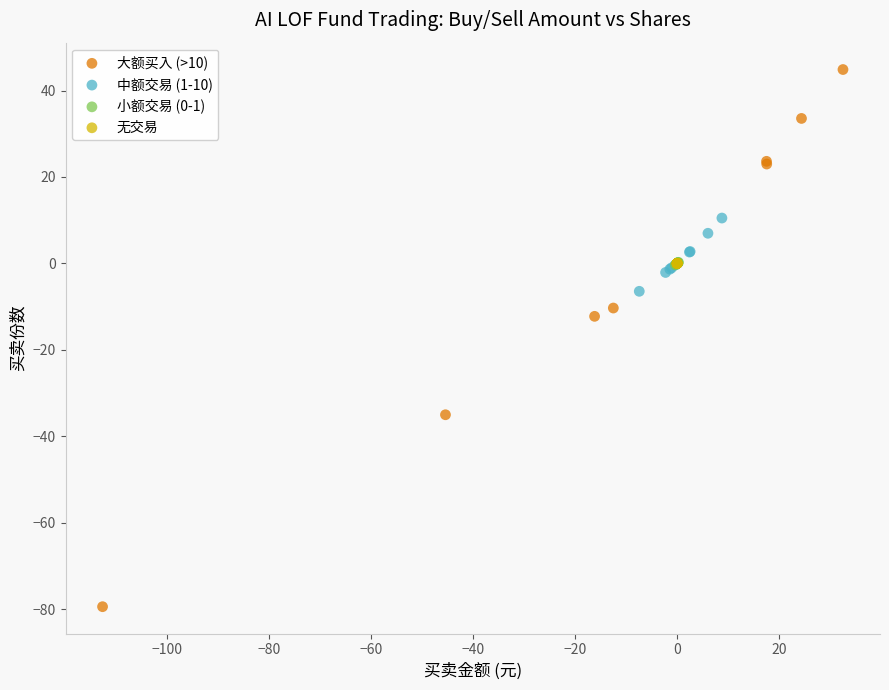

Which series contains the highest Y value?

大额买入 (>10)